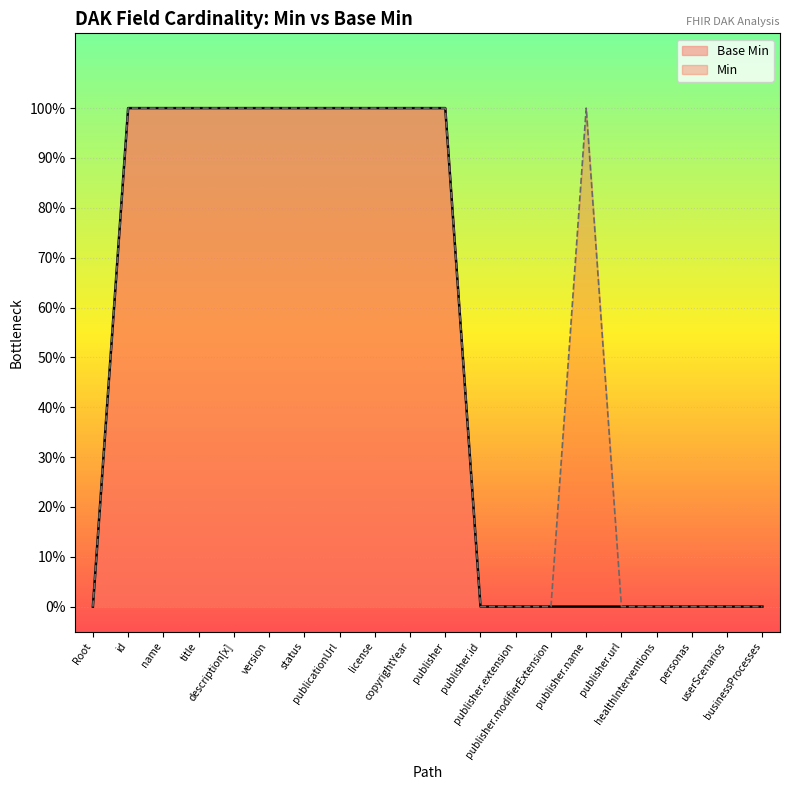

What is the difference between the maximum and minimum values?

1